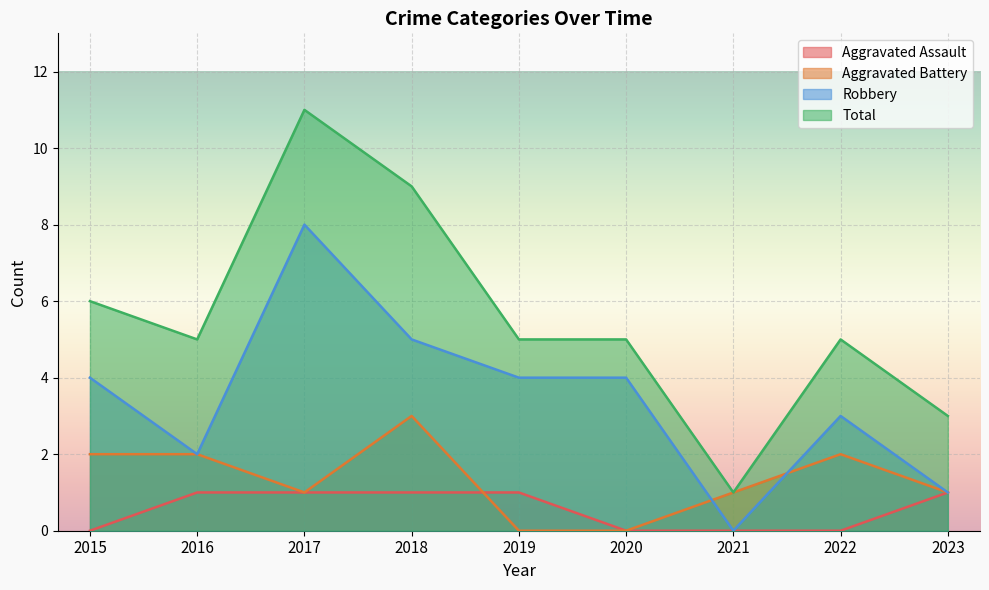

Reading left to right, list all the values displayed in this chart.

Aggravated Assault: 2015=0	2016=1	2017=1	2018=1	2019=1	2020=0	2021=0	2022=0	2023=1
Aggravated Battery: 2015=2	2016=2	2017=1	2018=3	2019=0	2020=0	2021=1	2022=2	2023=1
Robbery: 2015=4	2016=2	2017=8	2018=5	2019=4	2020=4	2021=0	2022=3	2023=1
Total: 2015=6	2016=5	2017=11	2018=9	2019=5	2020=5	2021=1	2022=5	2023=3